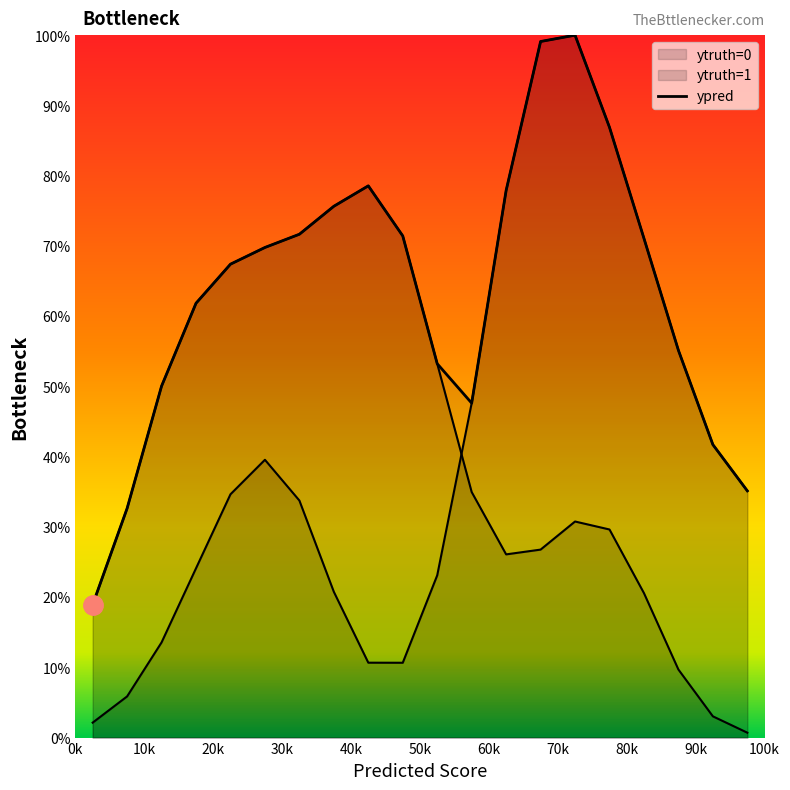

The value at 10k is 0.3. True or false?

True